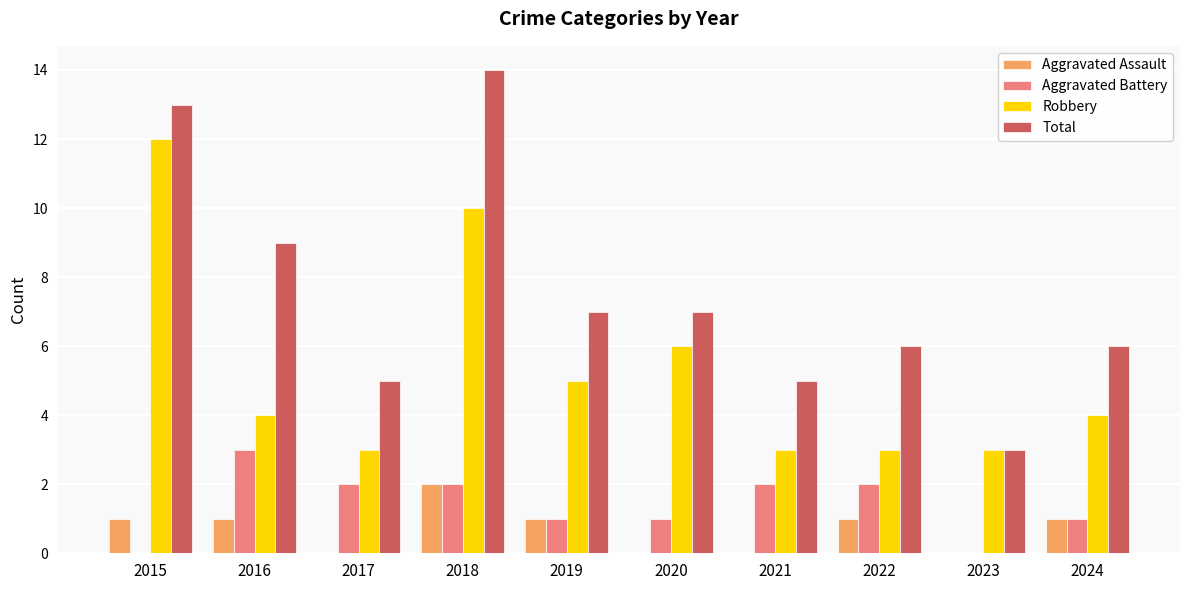

What is the approximate value of Aggravated Assault at 2015?

1